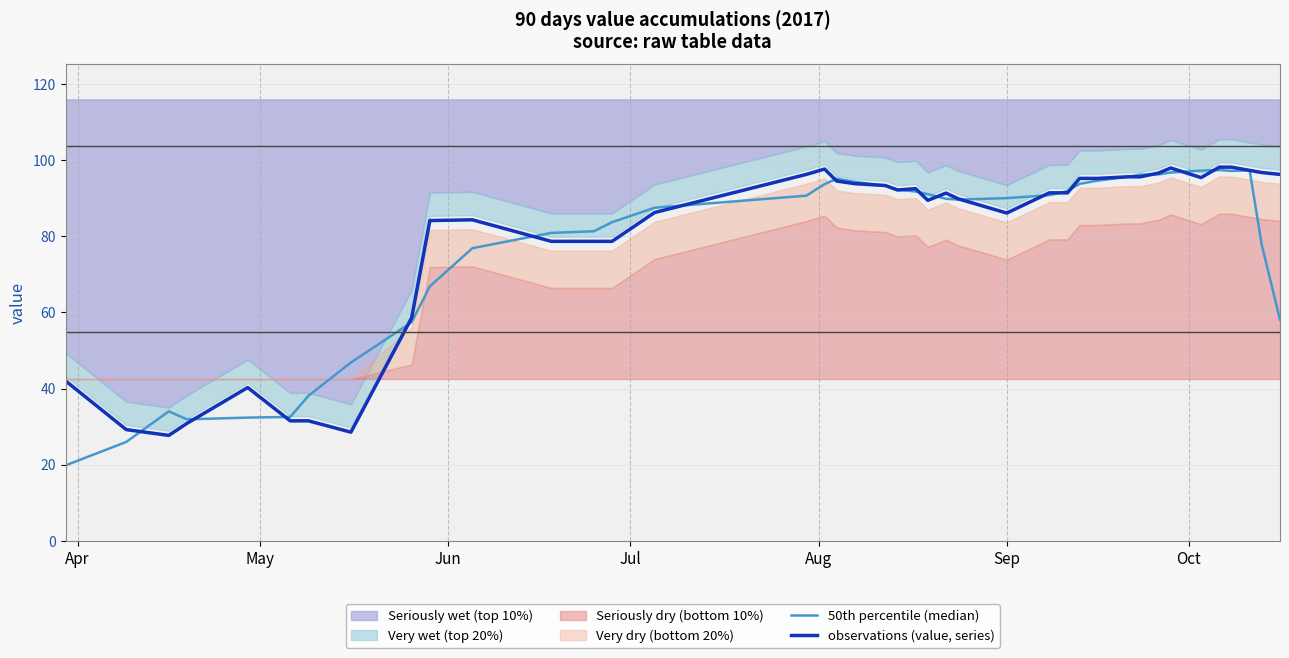

What is the lowest value of the observations (value, series) series?

27.7